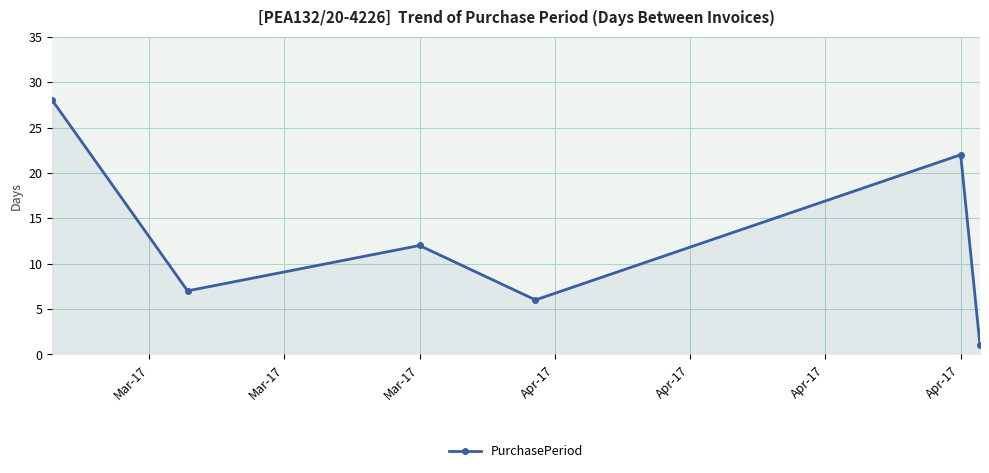

Reading left to right, what are all the values shown in this chart?

28	7	12	6	22	1